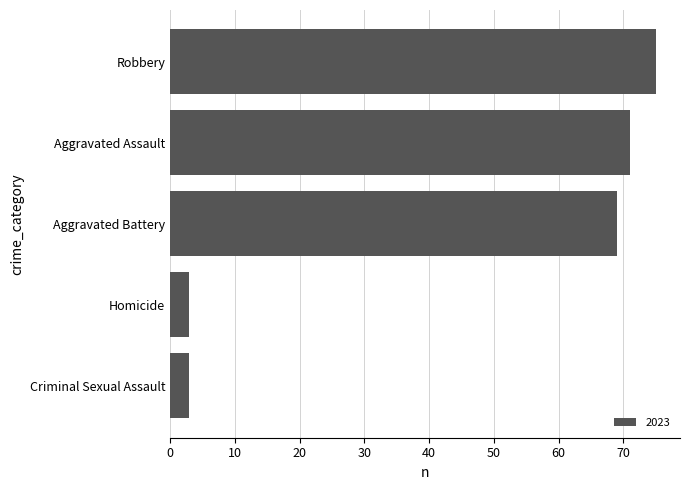

What is the maximum value shown in the chart?

75